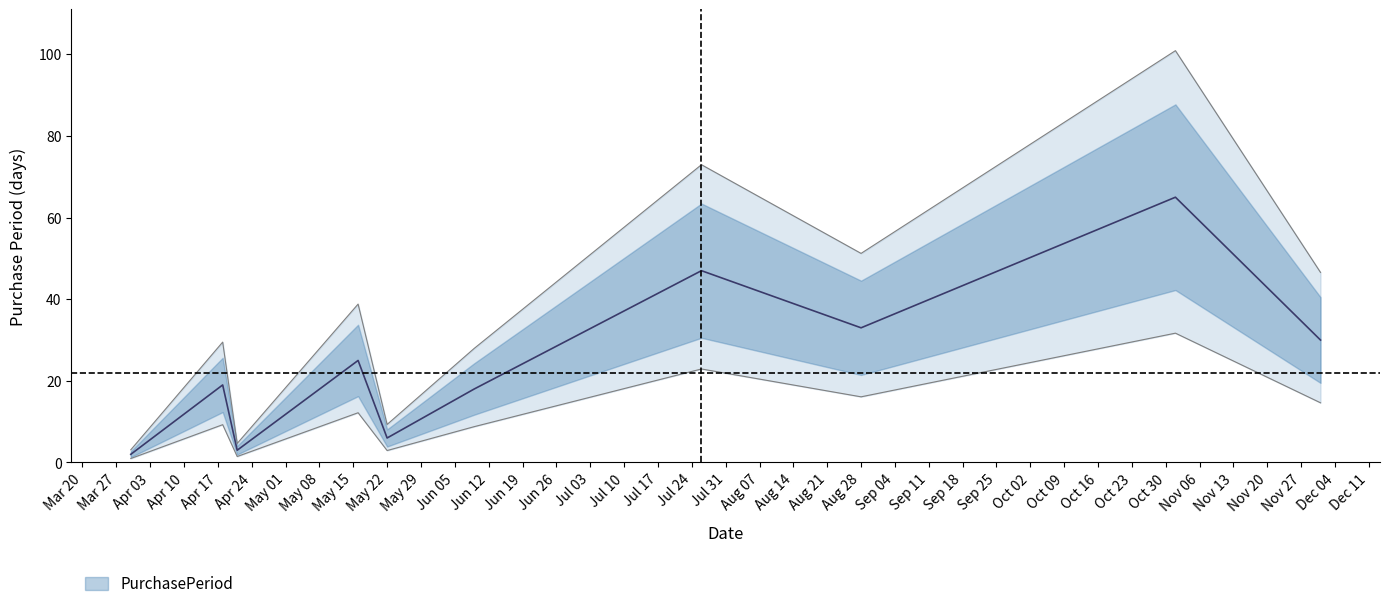

What is the value of the 10th point from the left?

30